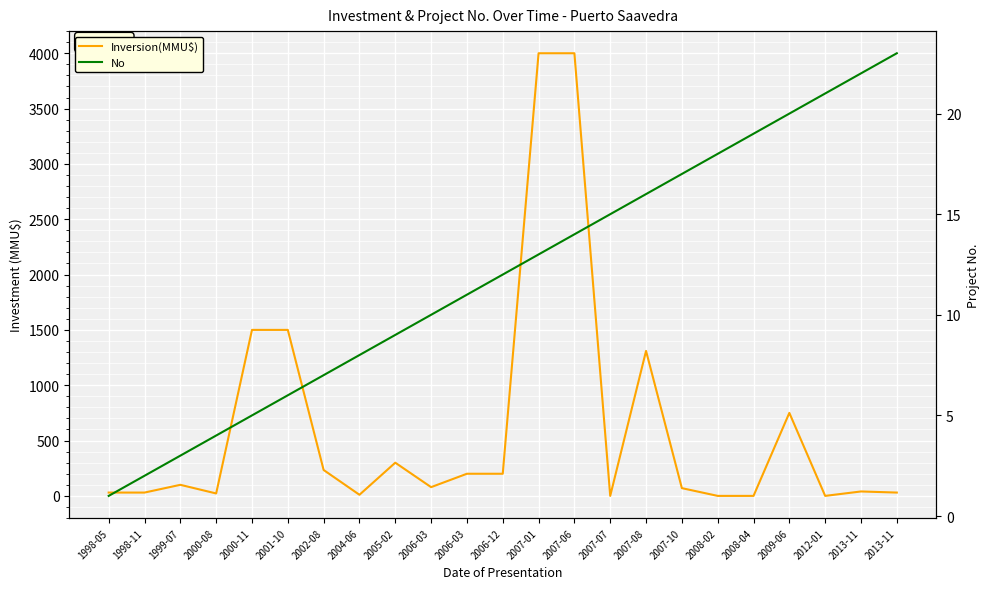

Read the Inversion(MMU$) value at 2006-03.

200